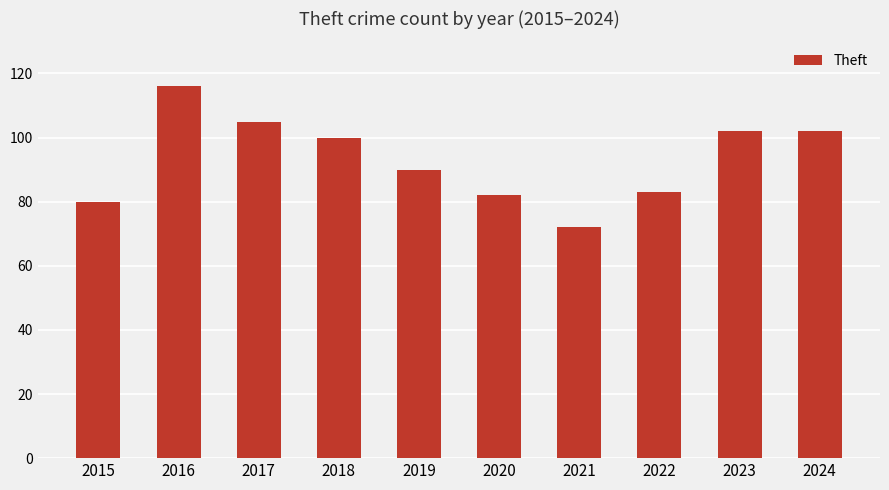

Reading right to left, extract all data points from this chart.

2024=102	2023=102	2022=83	2021=72	2020=82	2019=90	2018=100	2017=105	2016=116	2015=80